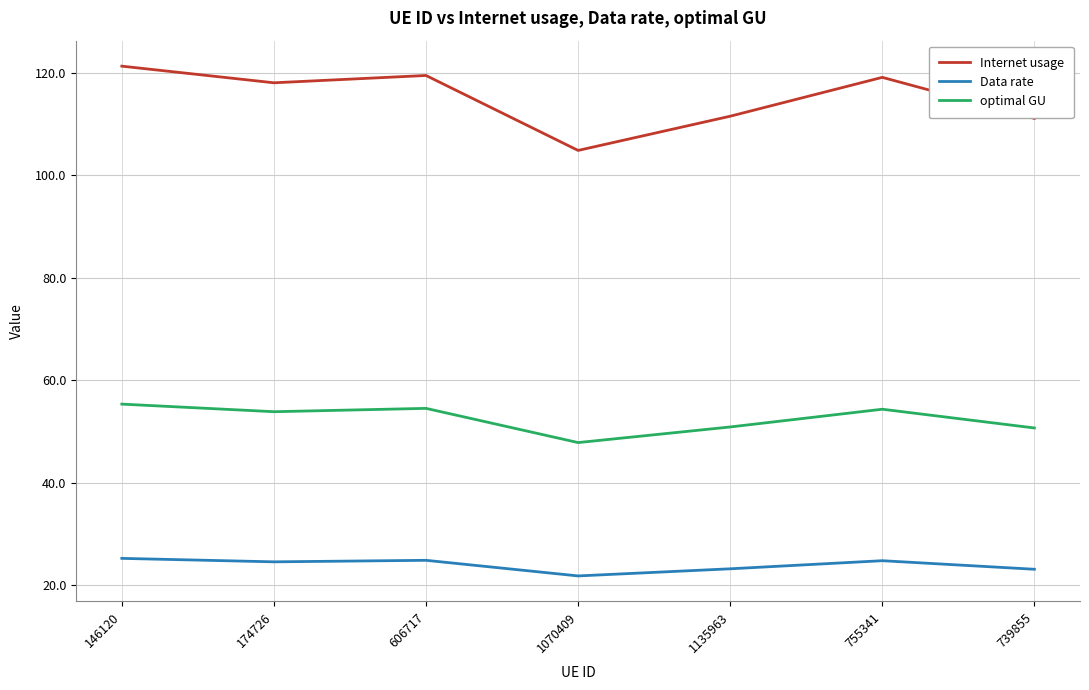

What is the difference between the highest and lowest values at 174726?

93.4